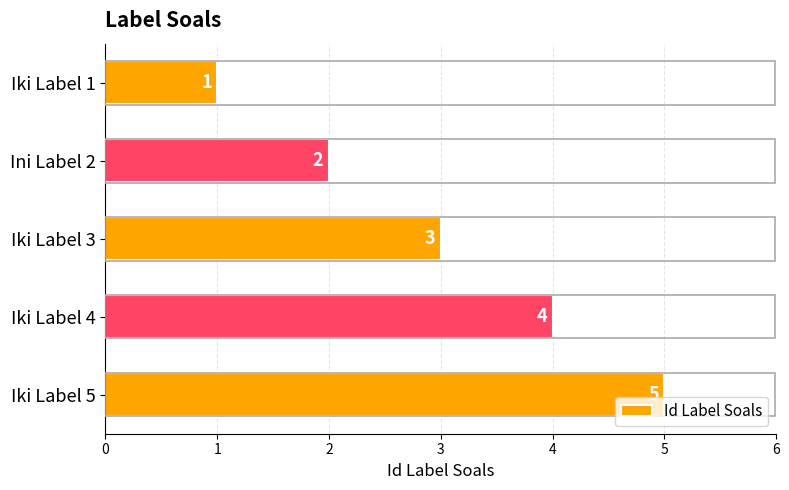

What position from the bottom is Iki Label 5?

1